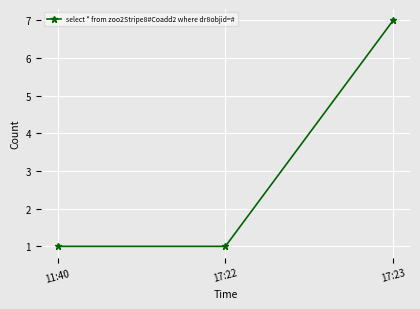

Reading left to right, list all the values displayed in this chart.

1	1	7